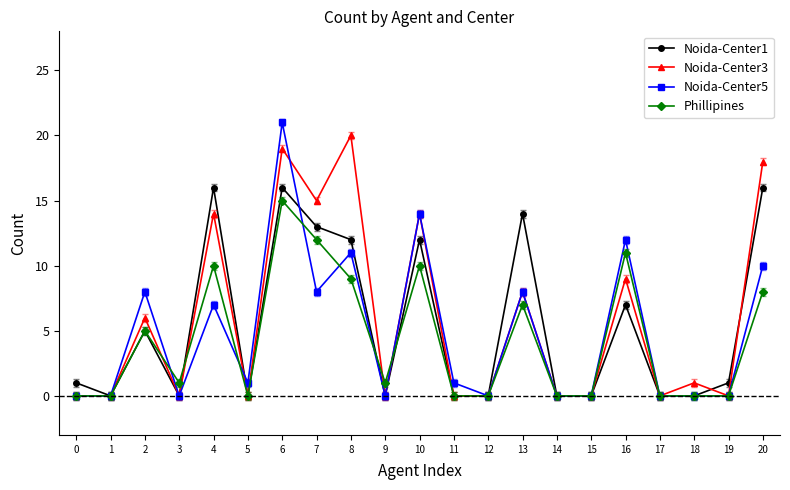

Reading left to right, extract all data points from this chart.

Noida-Center1: 0=1	1=0	2=5	3=0	4=16	5=0	6=16	7=13	8=12	9=0	10=12	11=0	12=0	13=14	14=0	15=0	16=7	17=0	18=0	19=1	20=16
Noida-Center3: 0=0	1=0	2=6	3=0	4=14	5=0	6=19	7=15	8=20	9=0	10=14	11=0	12=0	13=8	14=0	15=0	16=9	17=0	18=1	19=0	20=18
Noida-Center5: 0=0	1=0	2=8	3=0	4=7	5=1	6=21	7=8	8=11	9=0	10=14	11=1	12=0	13=8	14=0	15=0	16=12	17=0	18=0	19=0	20=10
Phillipines: 0=0	1=0	2=5	3=1	4=10	5=0	6=15	7=12	8=9	9=1	10=10	11=0	12=0	13=7	14=0	15=0	16=11	17=0	18=0	19=0	20=8